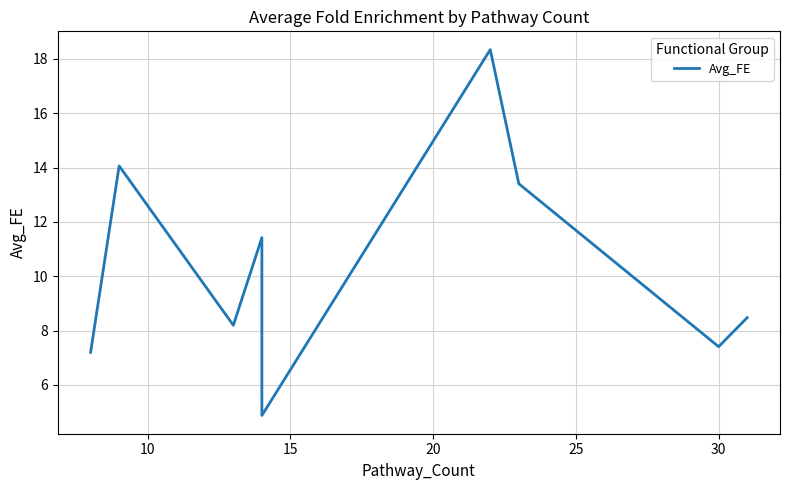

How many data points are above 8?

6